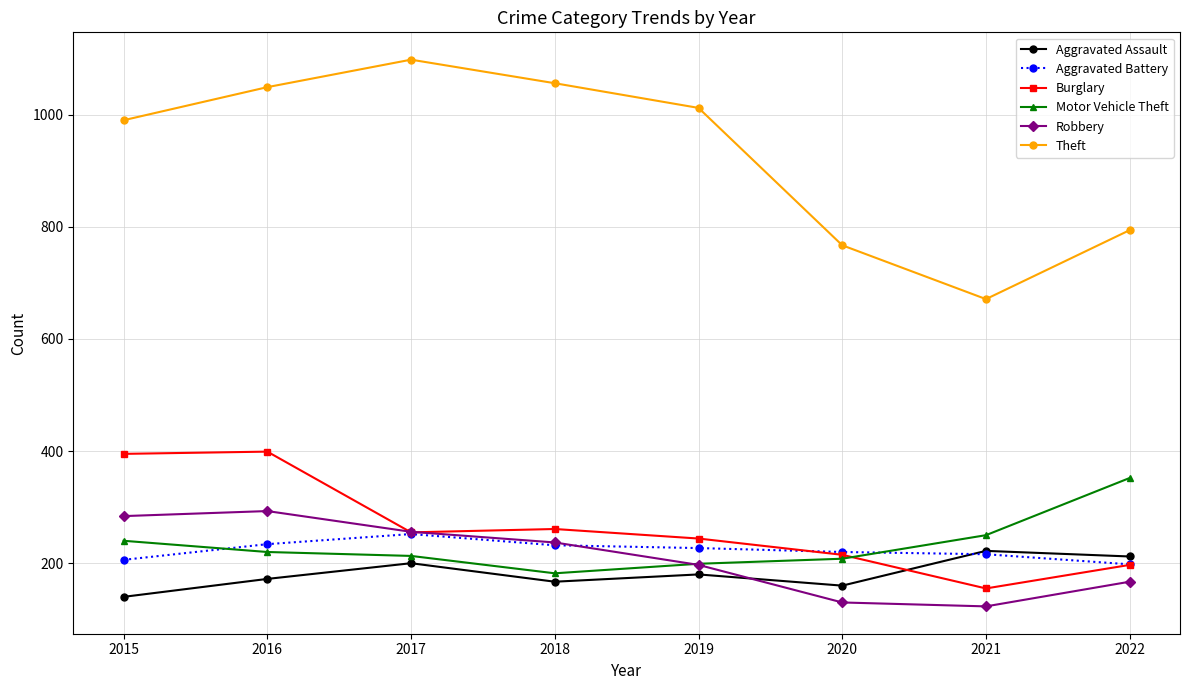

What is the maximum value for Robbery?

293